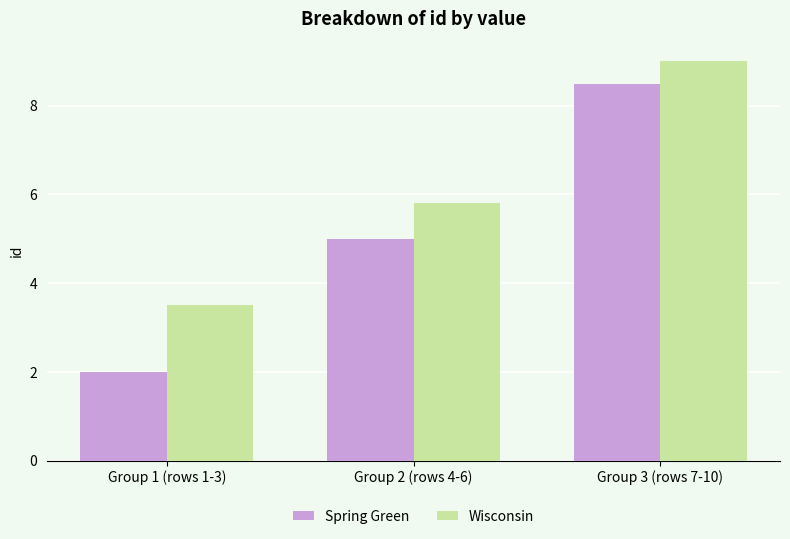

Which series changed the most between Group 1 (rows 1-3) and Group 3 (rows 7-10)?

Spring Green